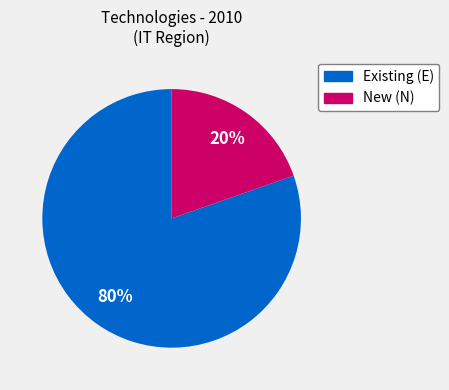

To the nearest percent, what is the average slice percentage?

50%